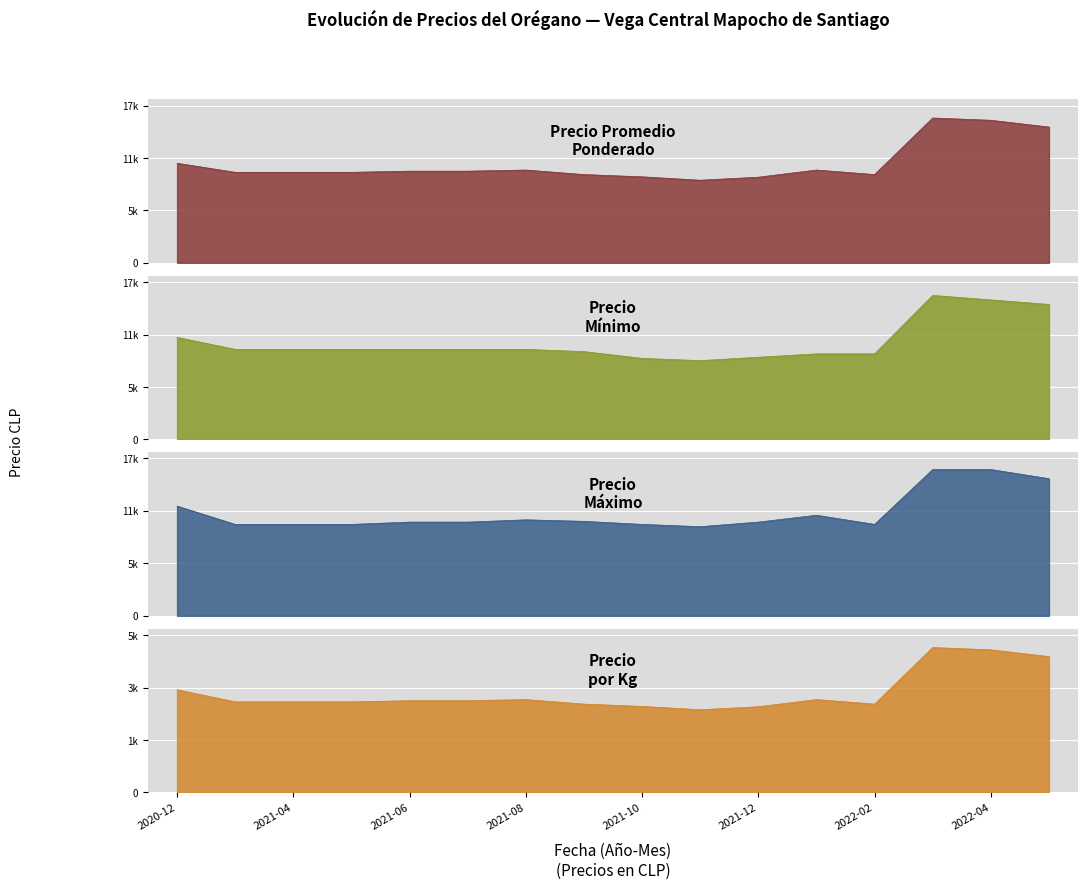

At which label does Precio maximo reach its peak?

2022-03